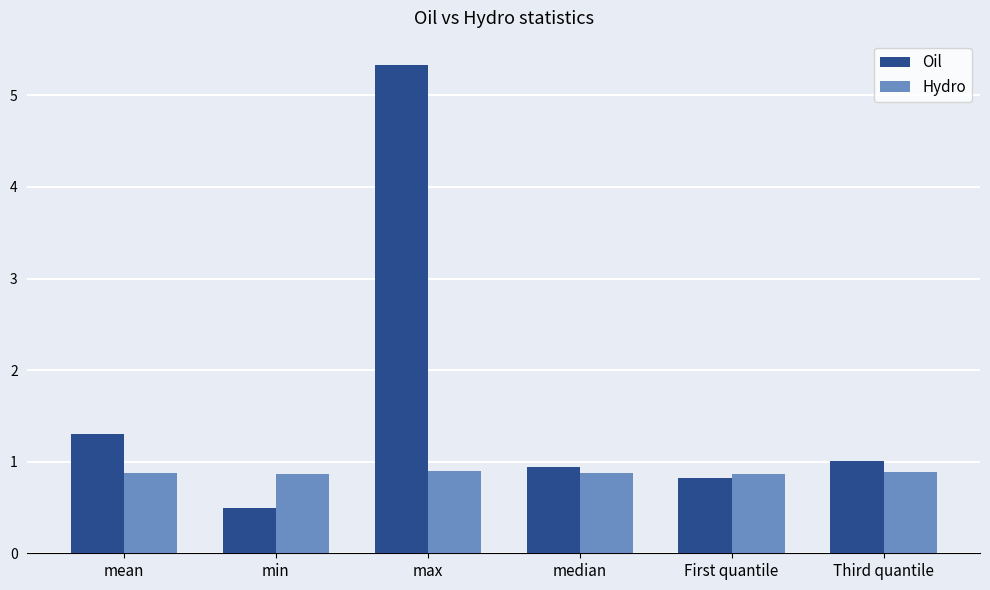

Which series has the largest total across all categories?

Oil